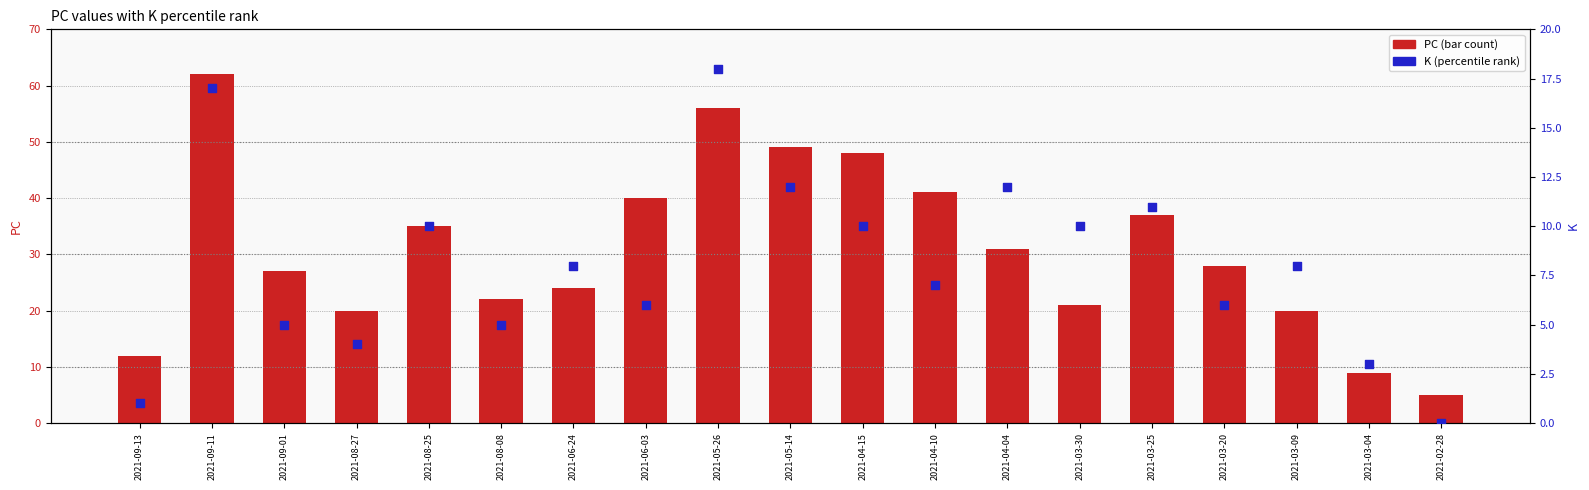

Is the value of PC at 2021-04-10 greater than the value of K (percentile rank) at 2021-09-01?

Yes